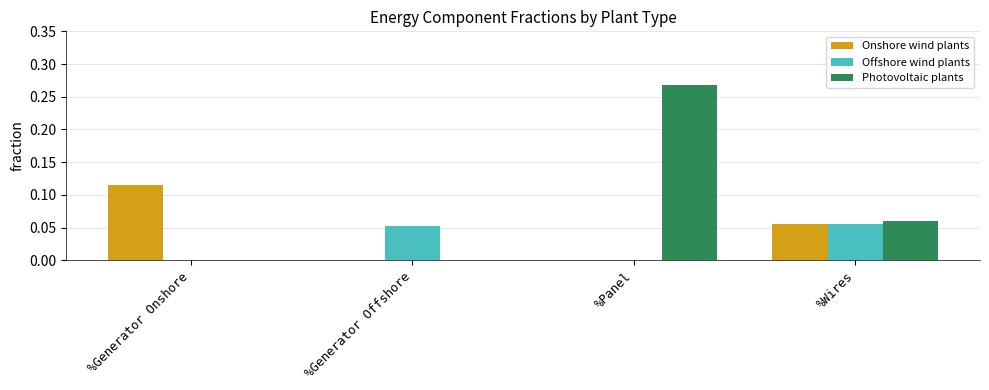

True or false: Onshore wind plants has a value of 0.1 at %Panel.

False